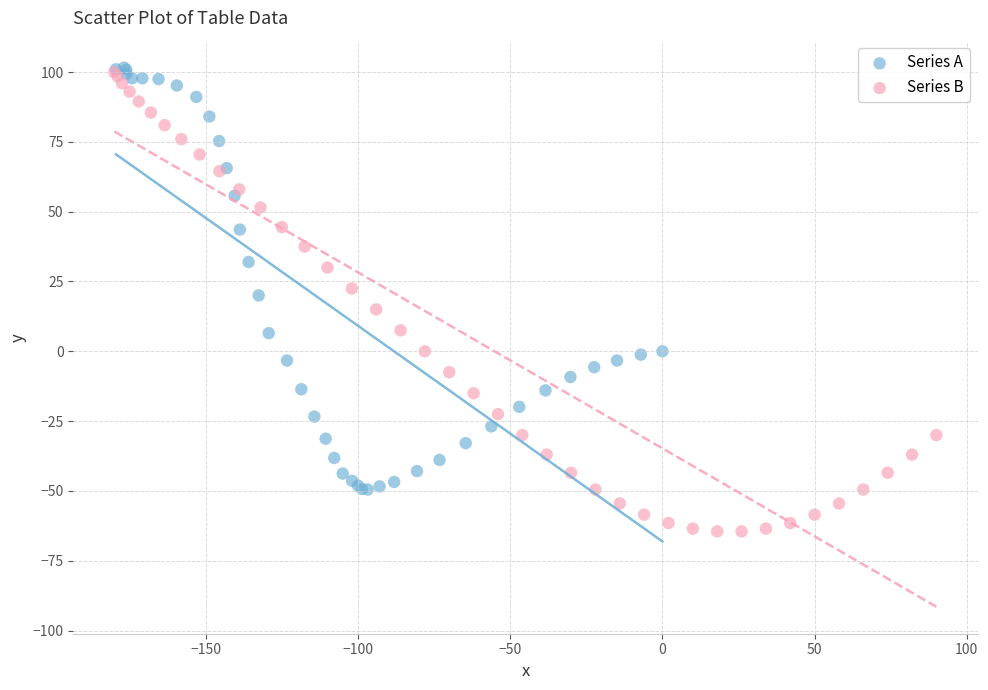

Which series has the widest spread of Y values?

Series B